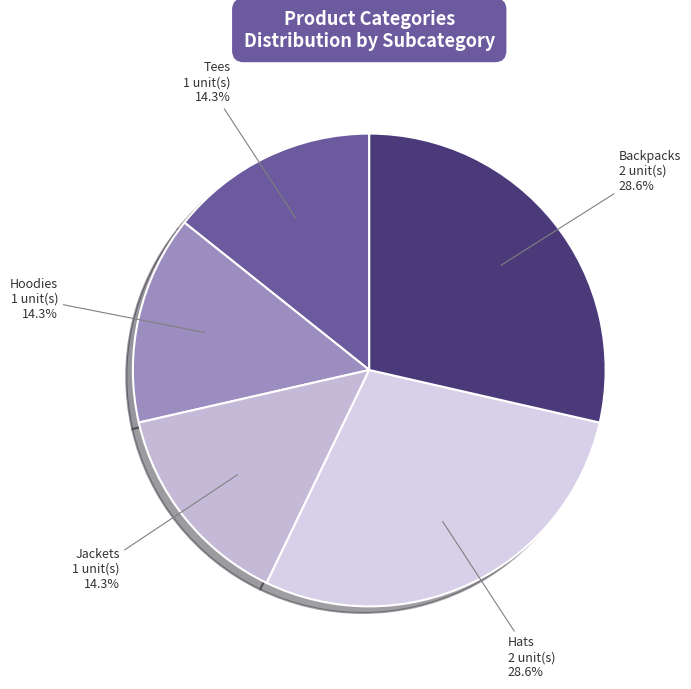

How much of the chart is everything except Jackets?

85.7%